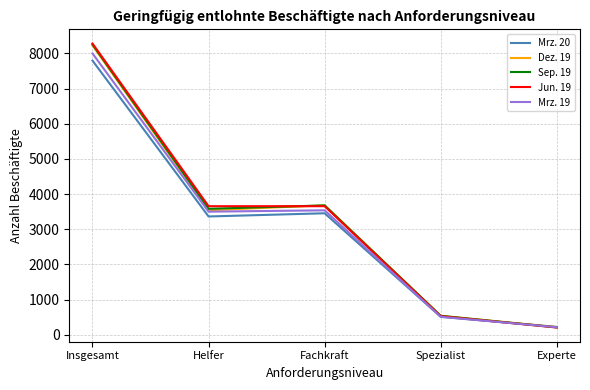

What is the sum of all Mrz. 20 values?

15346